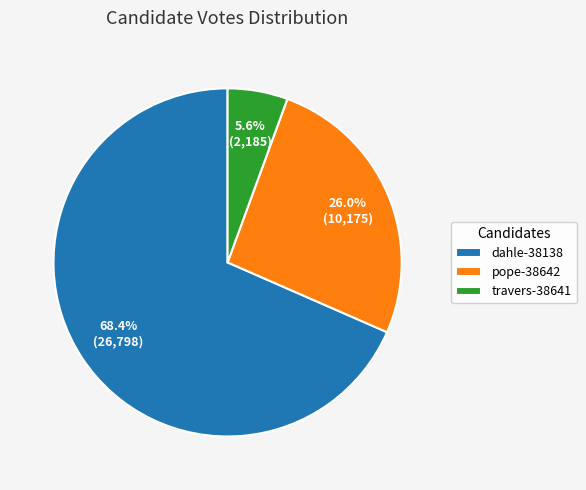

What percentage is the travers-38641 slice, to the nearest percent?

6%